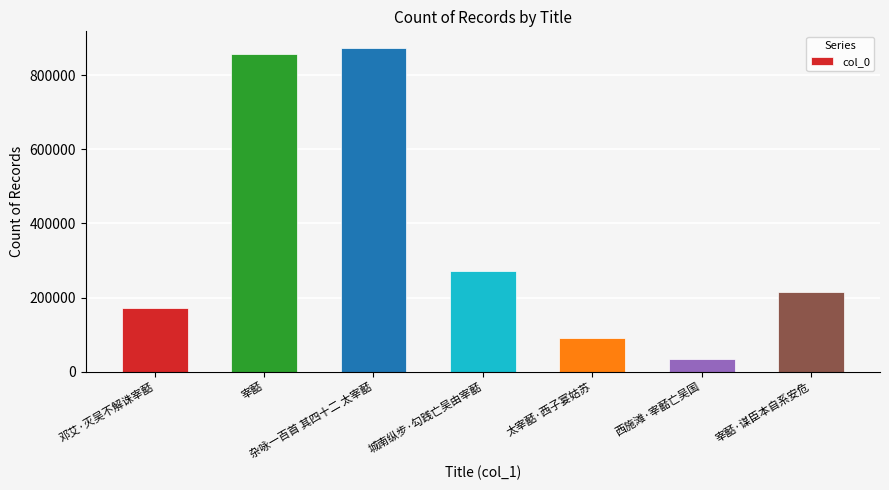

What is the difference between the maximum and minimum values?

841753